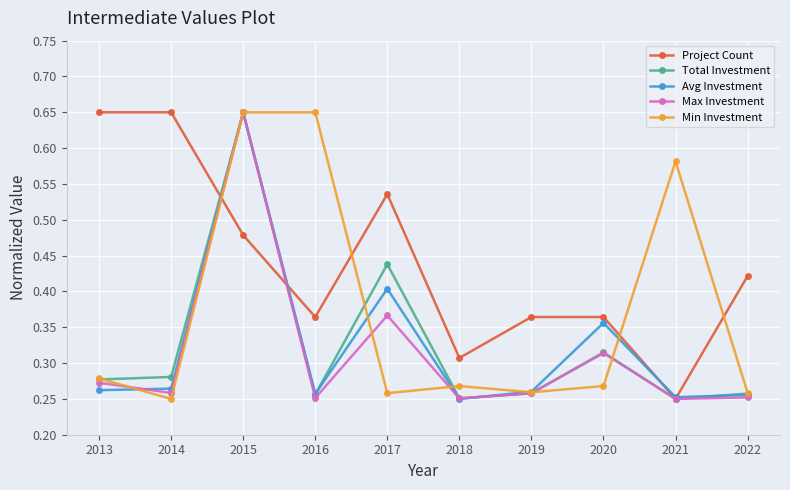

Count the number of data series in this chart.

5